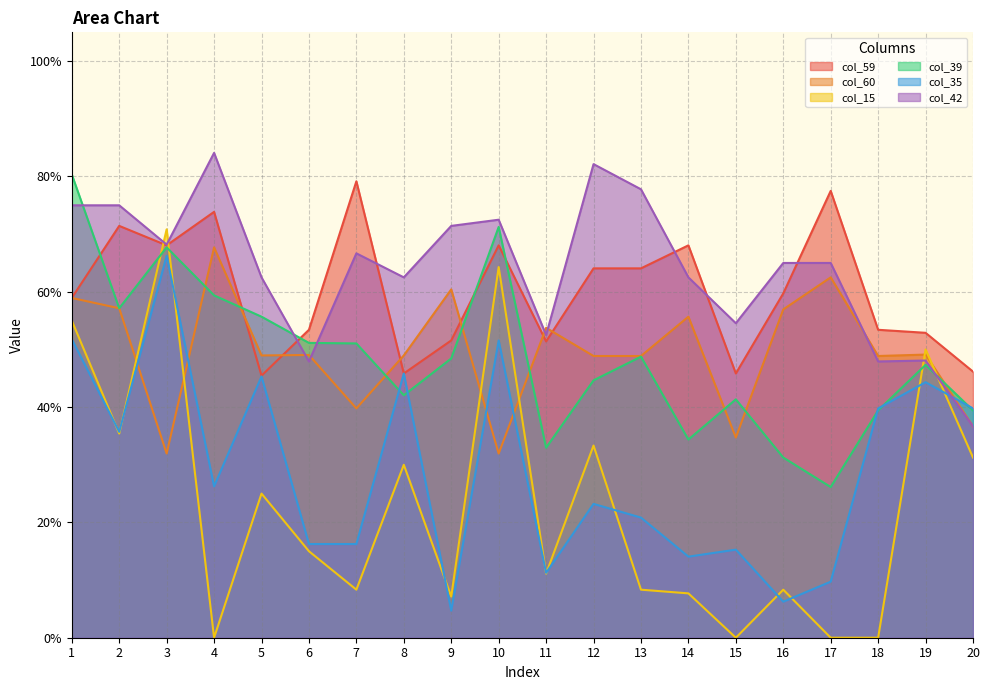

What are all the series names shown in the legend?

col_59, col_60, col_15, col_39, col_35, col_42